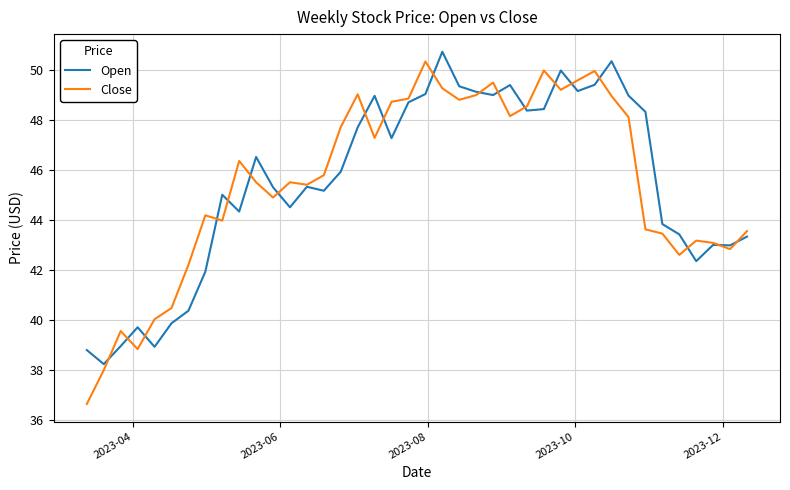

Which series has the largest range (max minus min)?

Close